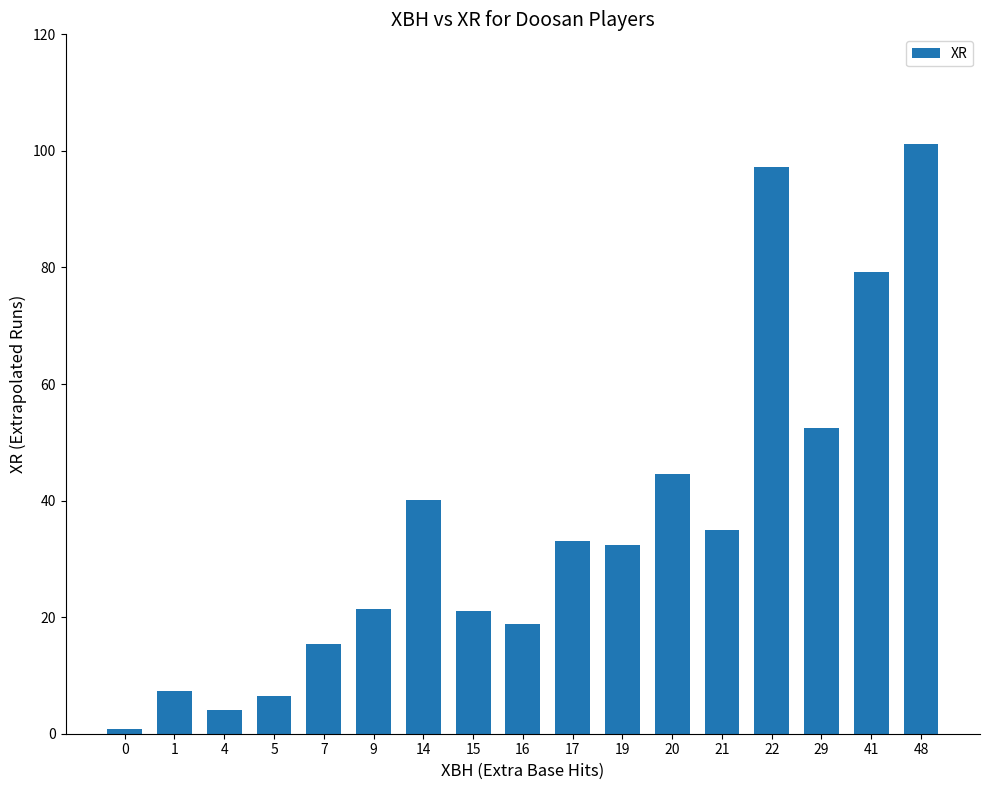

How many bars are there in total?

17